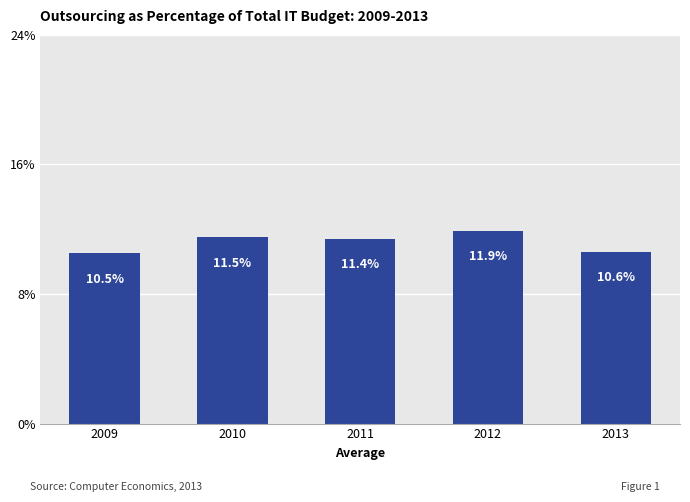

Reading left to right, list all the values displayed in this chart.

2009=10.5	2010=11.5	2011=11.4	2012=11.9	2013=10.6